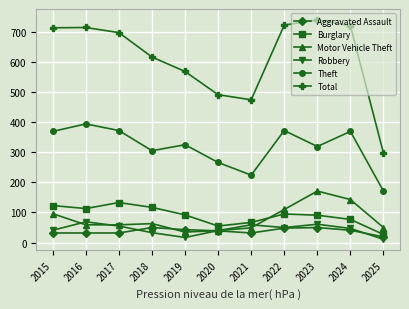

What is the maximum value for Burglary?

133